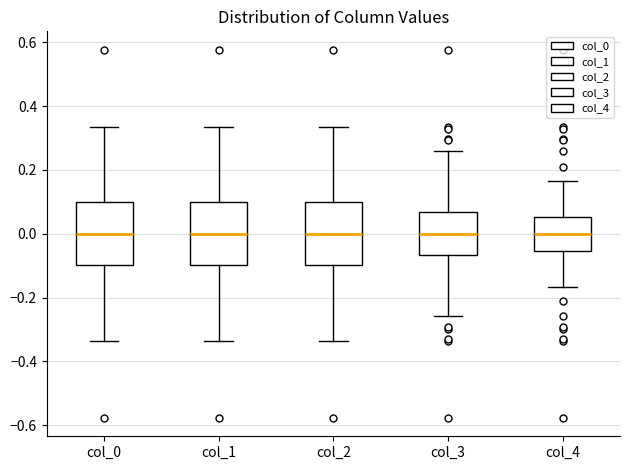

Where is the lower edge of the box for col_2 on the y-axis? The values are not printed on the chart, so give them approximately, as read against the axis.

-0.10